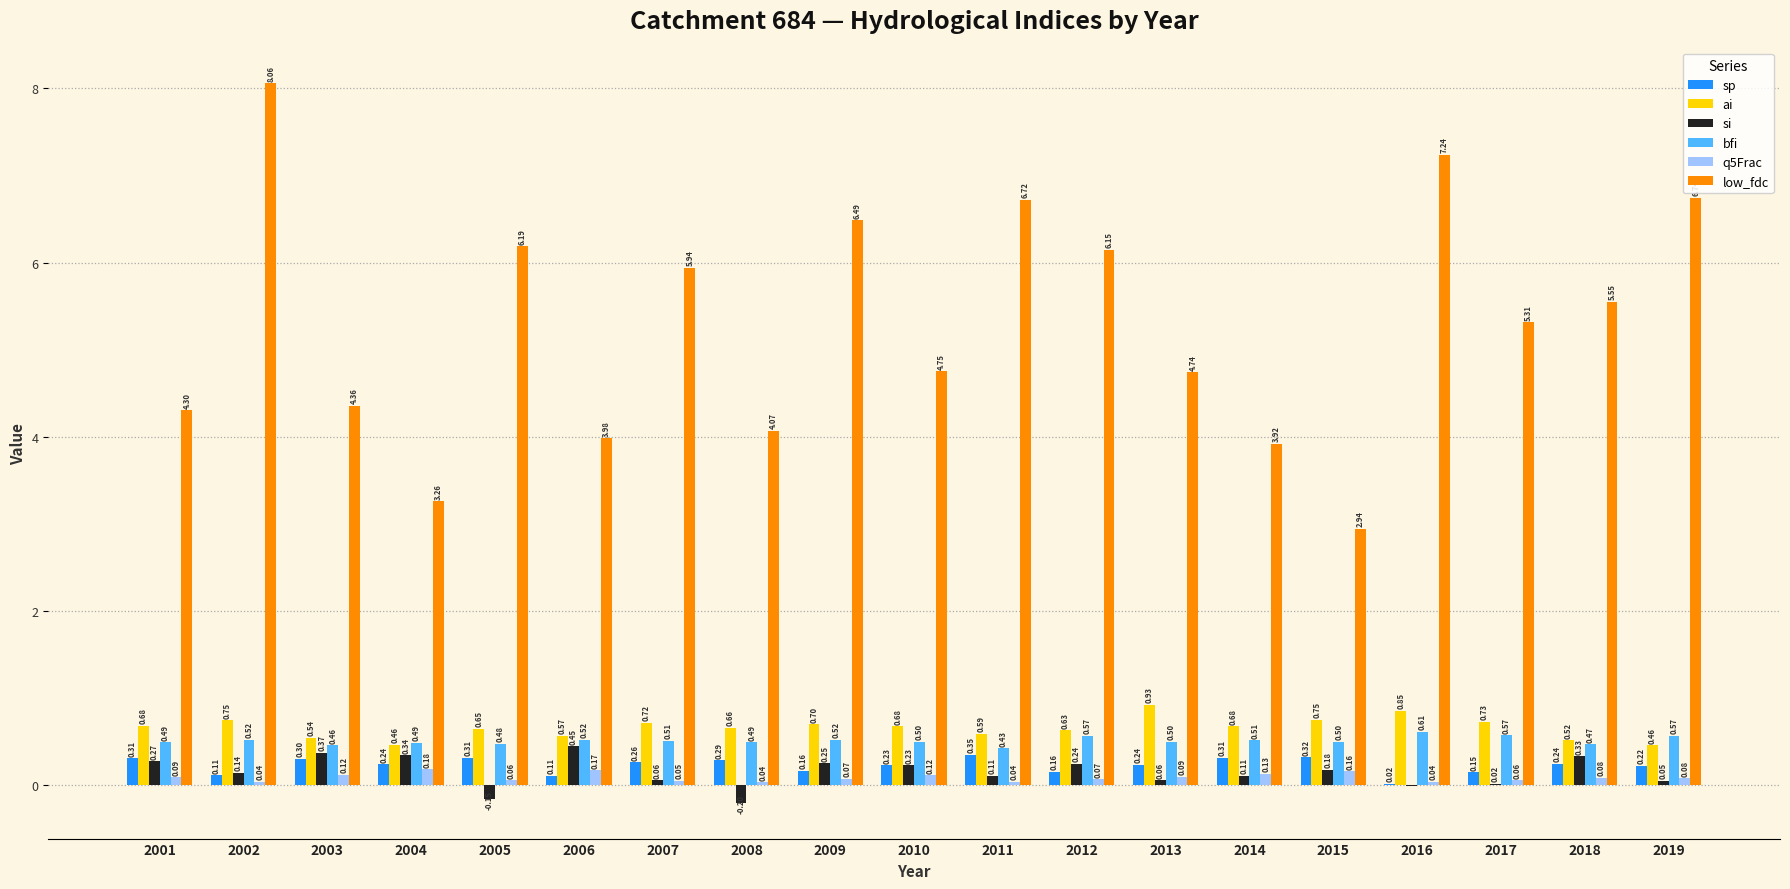

At which label is bfi closest to 0?

2011